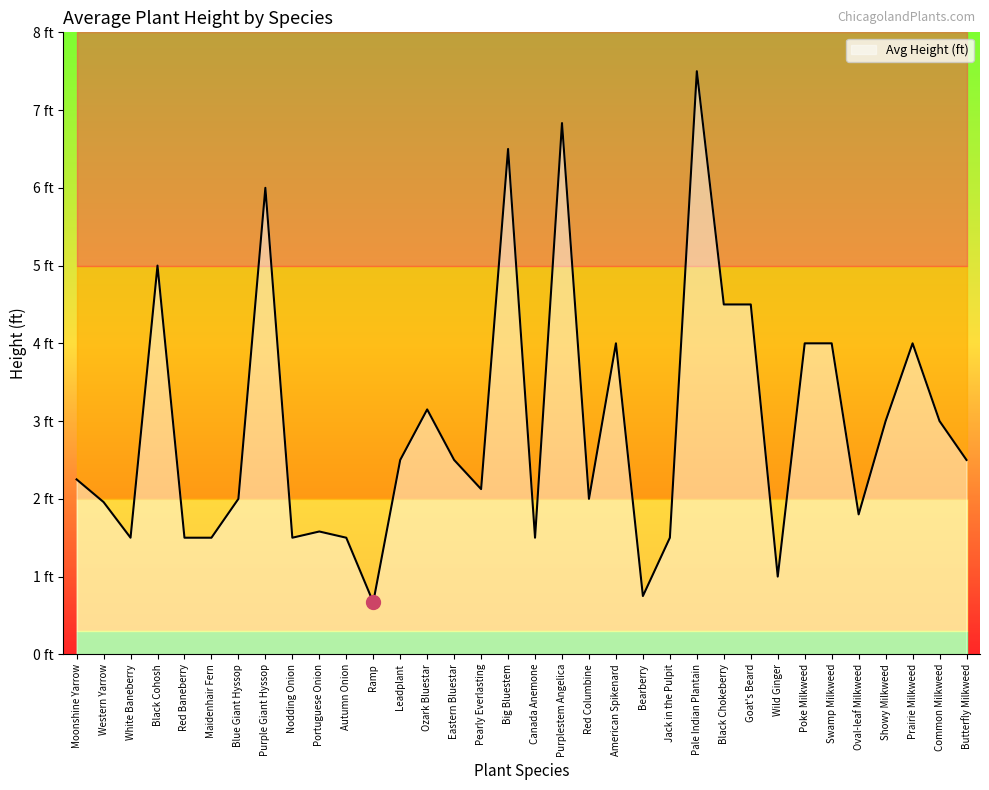

Where is the first local maximum?

Black Cohosh